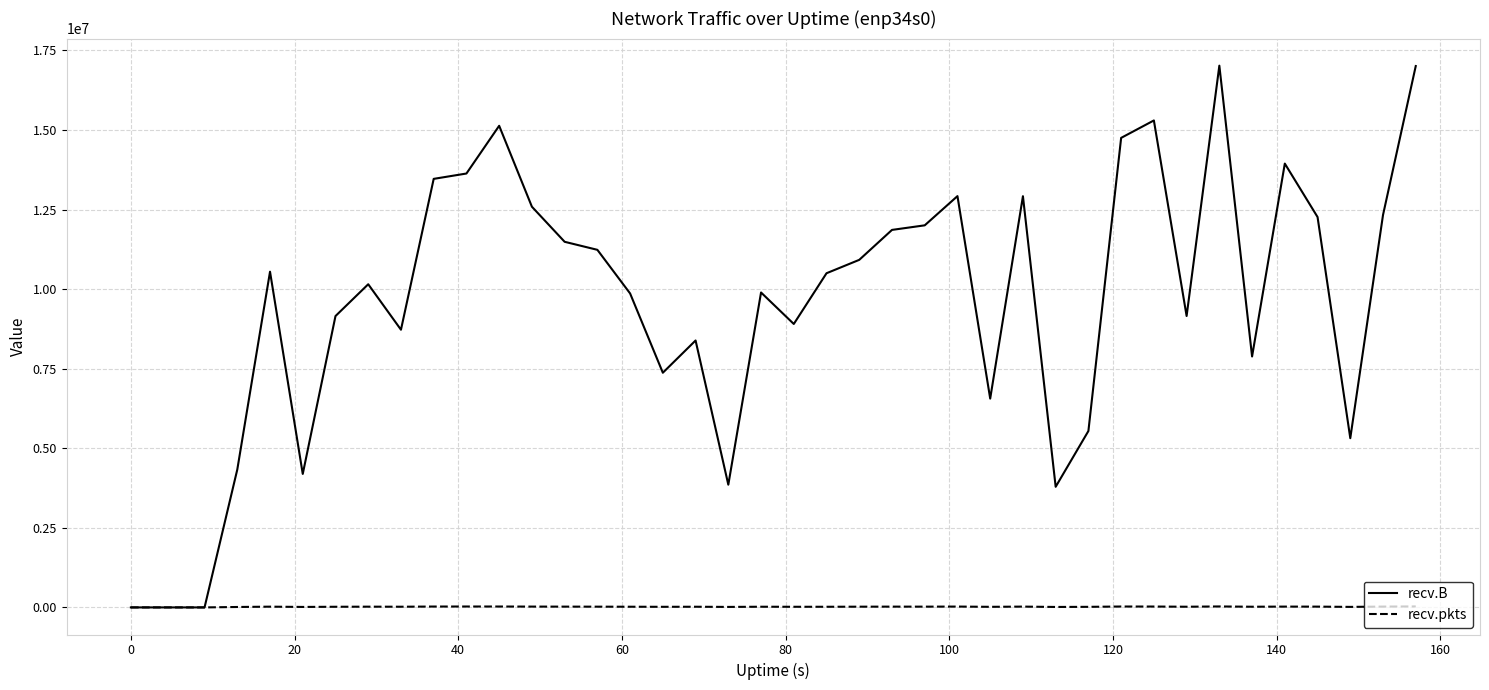

What is the greatest value displayed?

17023016